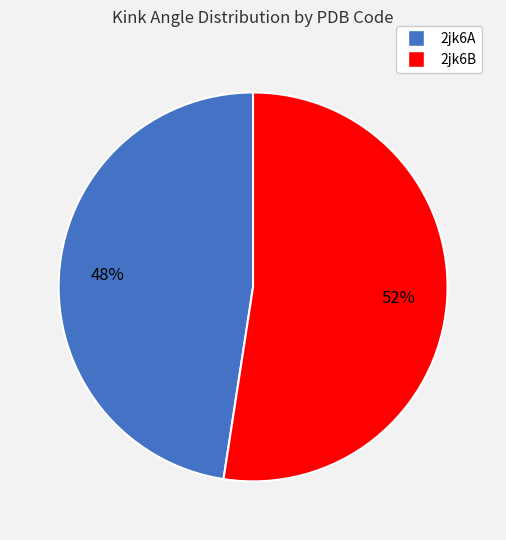

Approximately how many times larger is the value at 2jk6A compared to 2jk6B?

0.9